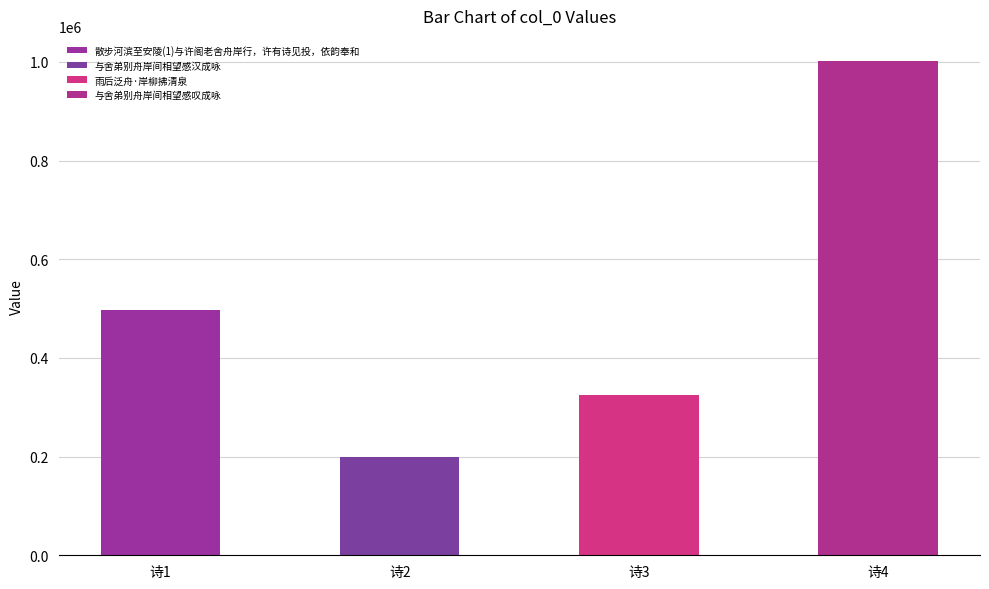

What is the change in value from 雨后泛舟·岸柳拂清泉 to 与舍弟别舟岸间相望感叹成咏?

+677129